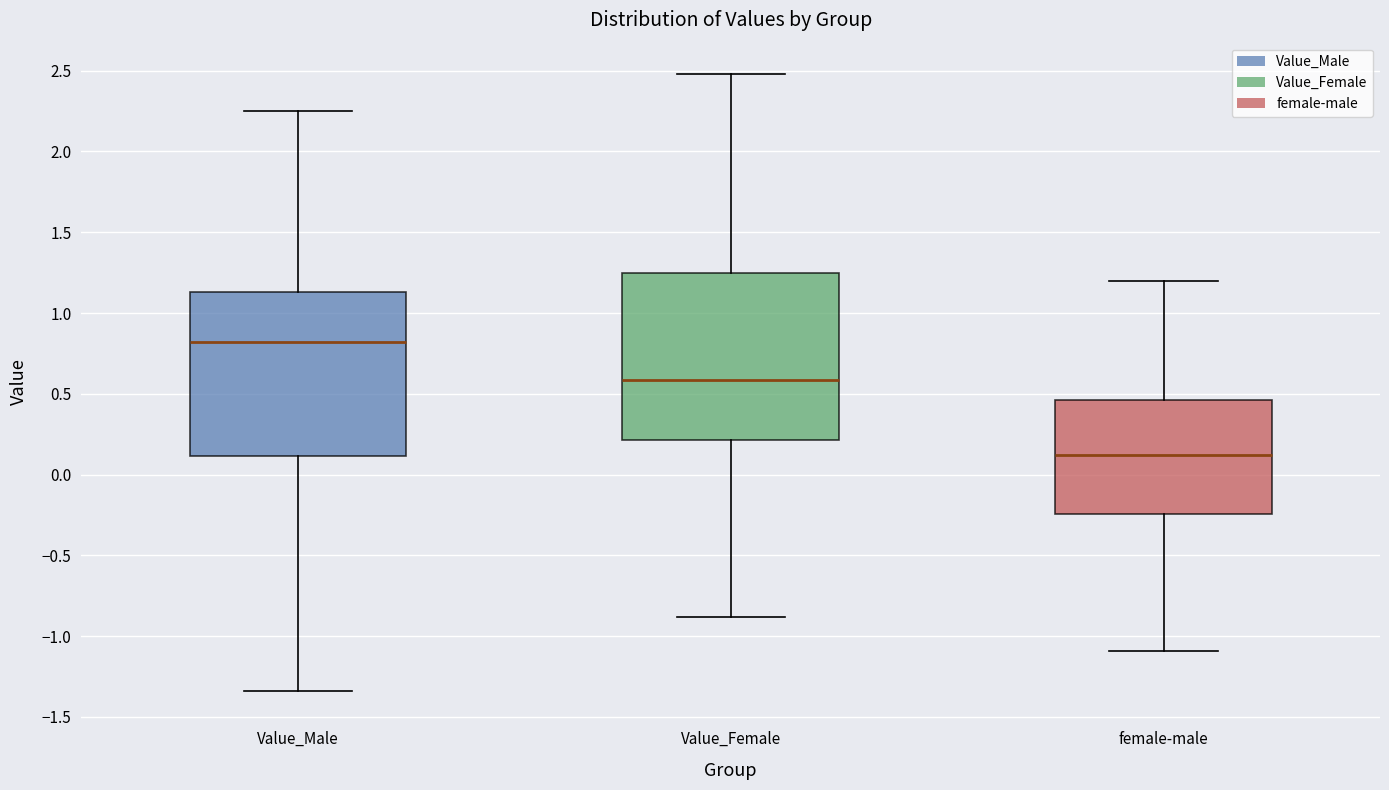

Where does the lower whisker of the box for Value_Female end on the y-axis? The values are not printed on the chart, so give them approximately, as read against the axis.

-0.90